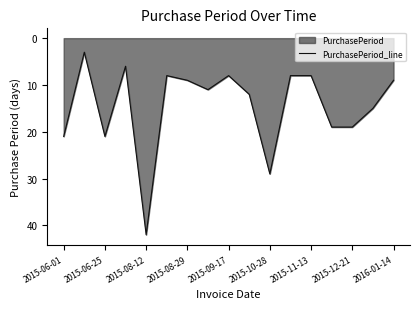

What is the difference between the second highest and second lowest values?

23